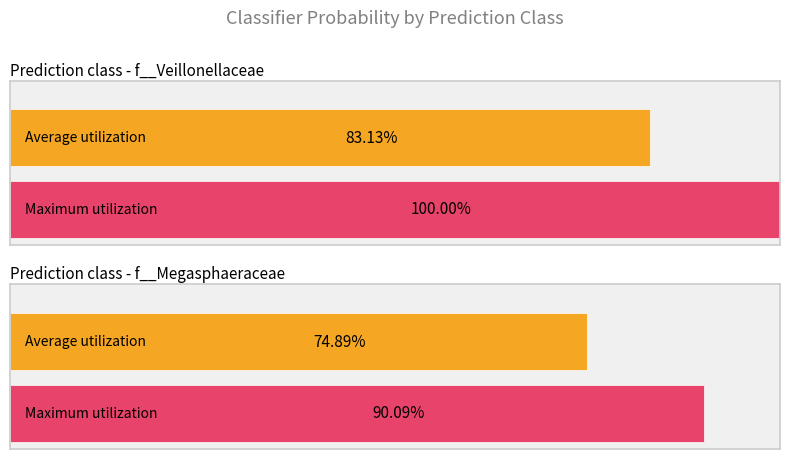

The f__Veillonellaceae series shows 1.0 at f__Veillonellaceae. True or false?

True